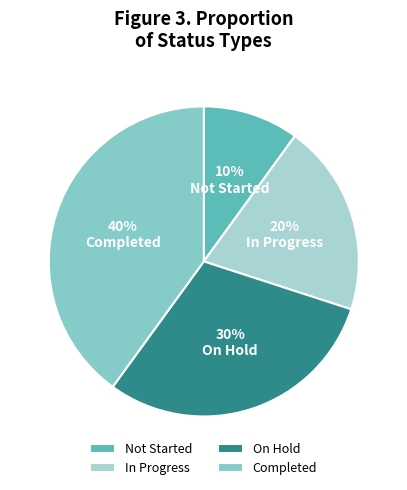

To the nearest percent, what is the average slice percentage?

25%